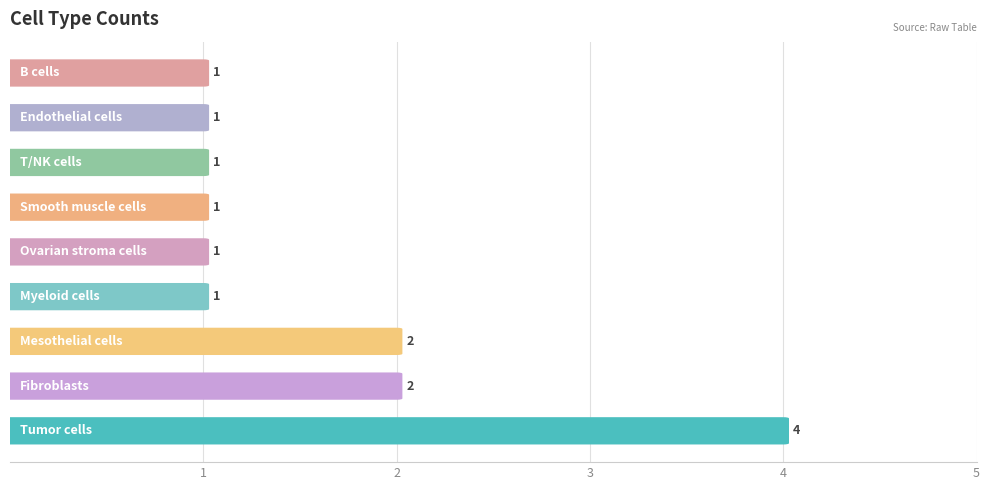

What is the change in value from Tumor cells to Fibroblasts?

-2